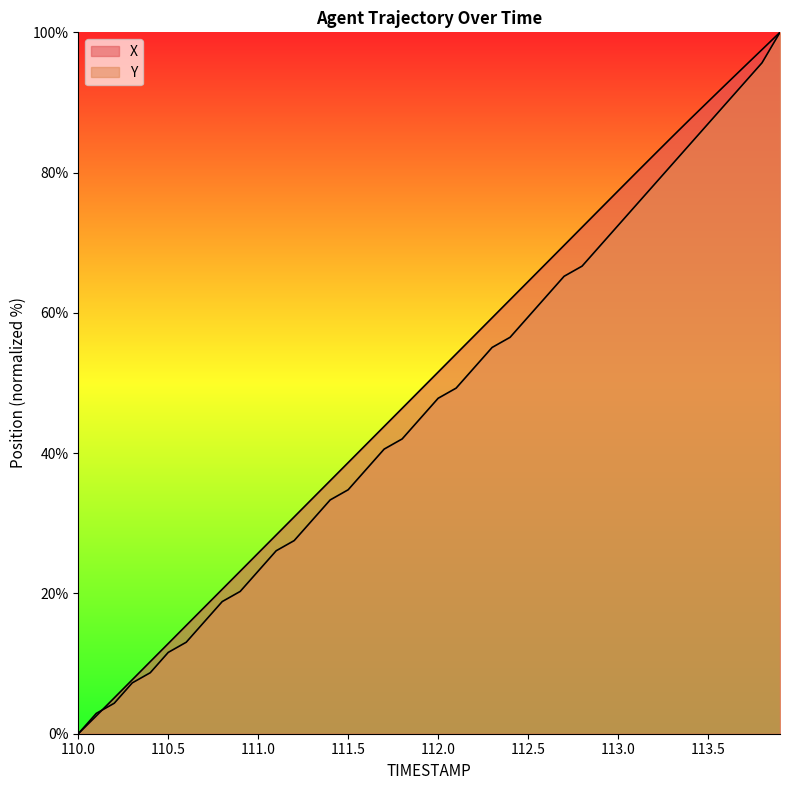

What is the difference between the second highest and second lowest values in the X series?

95.0